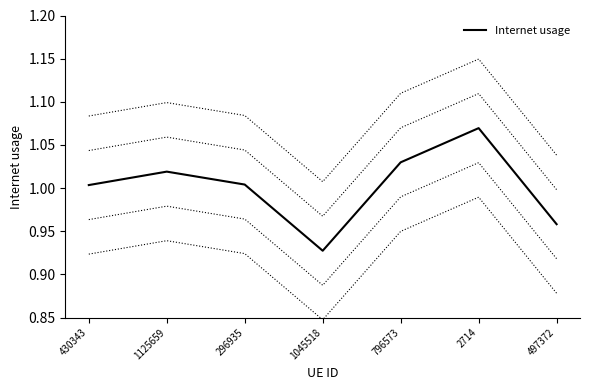

How many lines are shown in the chart?

1